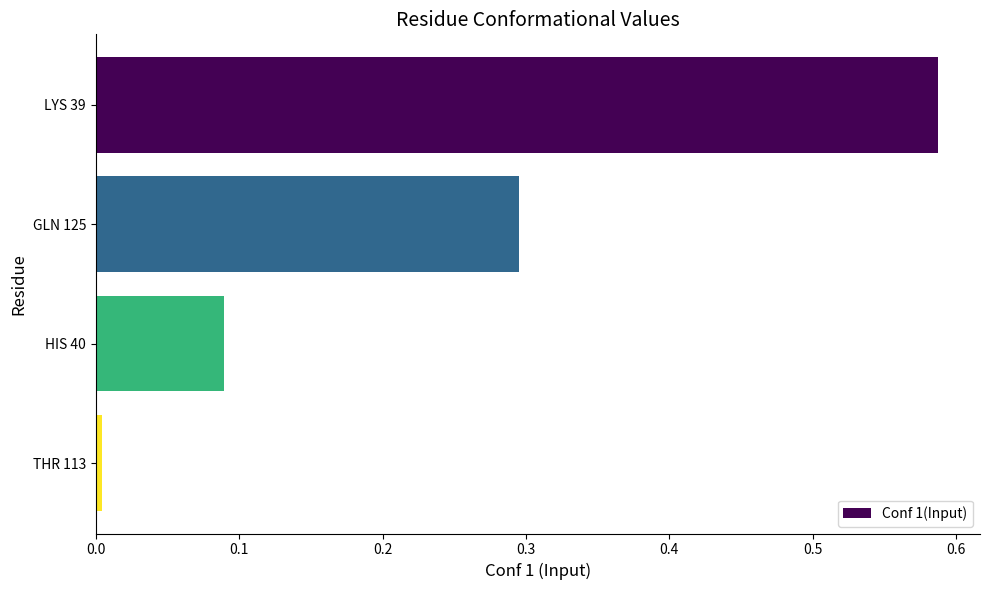

Rank the categories by value from highest to lowest.

LYS 39, GLN 125, HIS 40, THR 113